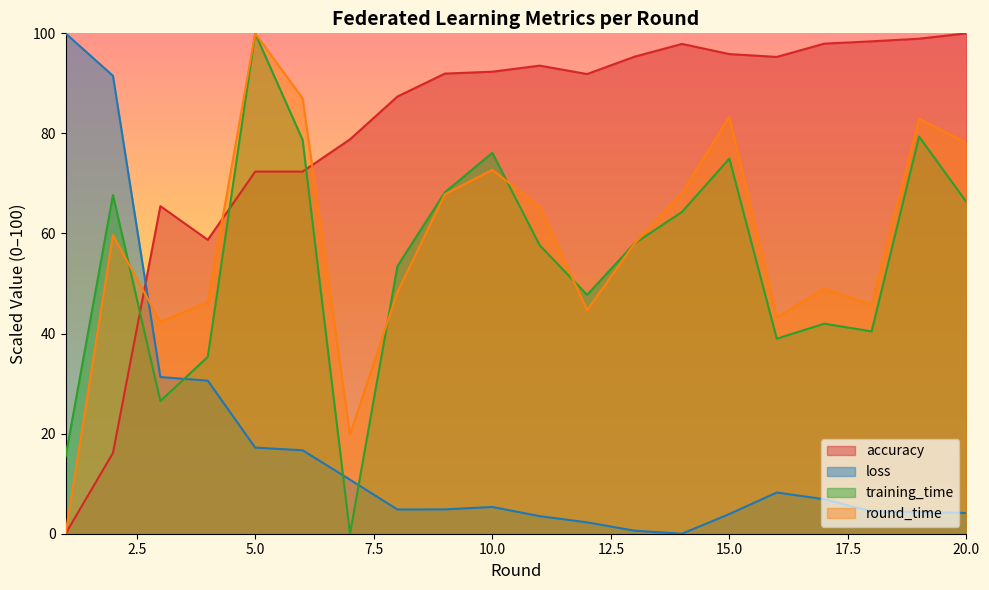

Reading left to right, transcribe all the data shown in this chart.

accuracy: 1=0.0	2=16.1	3=65.5	4=58.7	5=72.4	6=72.4	7=78.8	8=87.4	9=92.0	10=92.3	11=93.5	12=91.9	13=95.3	14=97.9	15=95.9	16=95.3	17=97.9	18=98.4	19=98.9	20=100.0
loss: 1=100.0	2=91.5	3=31.3	4=30.6	5=17.2	6=16.7	7=10.8	8=4.8	9=4.9	10=5.4	11=3.5	12=2.3	13=0.6	14=0.0	15=3.9	16=8.2	17=6.9	18=4.5	19=4.3	20=4.1
training_time: 1=15.4	2=67.7	3=26.5	4=35.3	5=100.0	6=78.7	7=0.0	8=53.5	9=68.2	10=76.1	11=57.7	12=47.7	13=58.0	14=64.3	15=75.0	16=39.0	17=42.0	18=40.4	19=79.4	20=66.3
round_time: 1=0.0	2=59.7	3=42.3	4=46.3	5=100.0	6=87.0	7=19.8	8=48.3	9=67.8	10=72.7	11=65.4	12=44.7	13=58.0	14=68.1	15=83.3	16=43.3	17=49.0	18=45.8	19=82.9	20=78.1